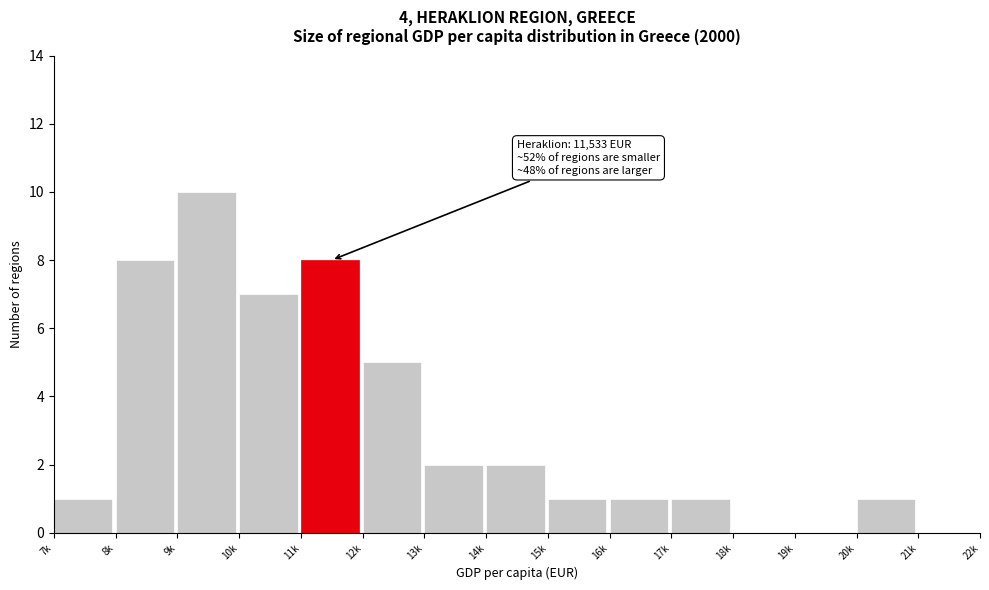

Reading left to right, list all the values displayed in this chart.

7k=1	8k=8	9k=10	10k=7	11k=8	12k=5	13k=2	14k=2	15k=1	16k=1	17k=1	18k=0	19k=0	20k=1	21k=0